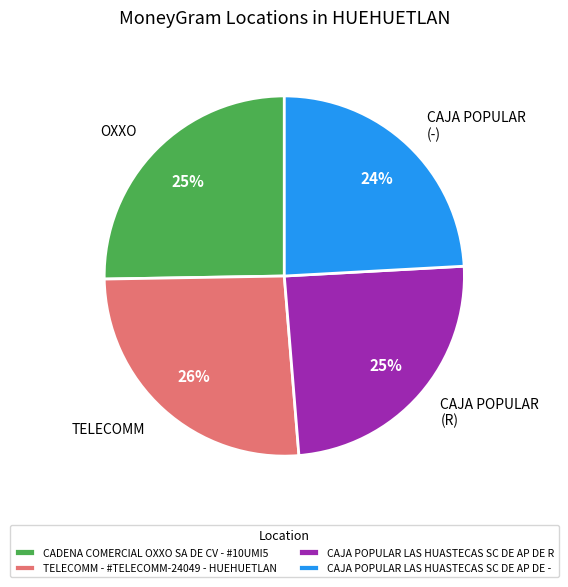

What percentage is the CAJA POPULAR LAS HUASTECAS SC DE AP DE R slice, to the nearest percent?

25%